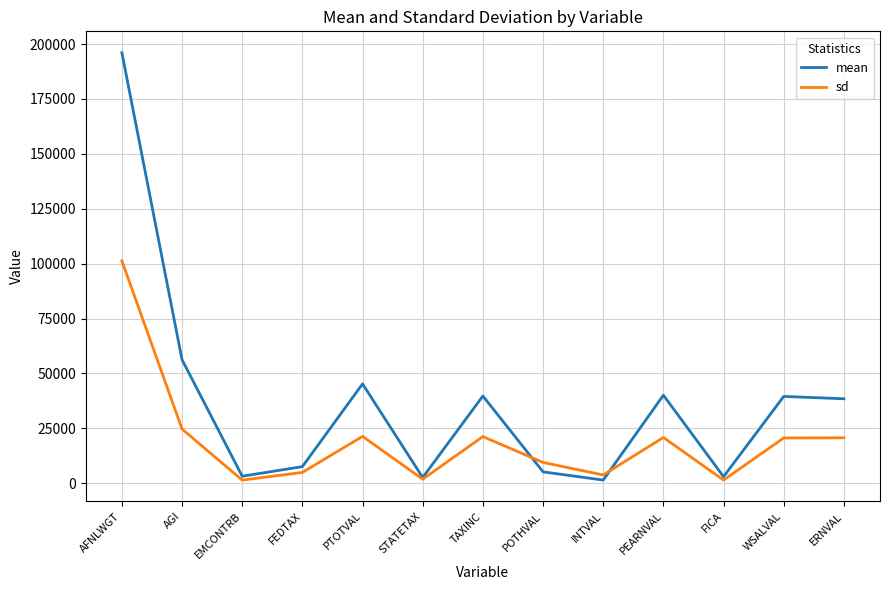

Is this an area chart (filled region under the line)?

No